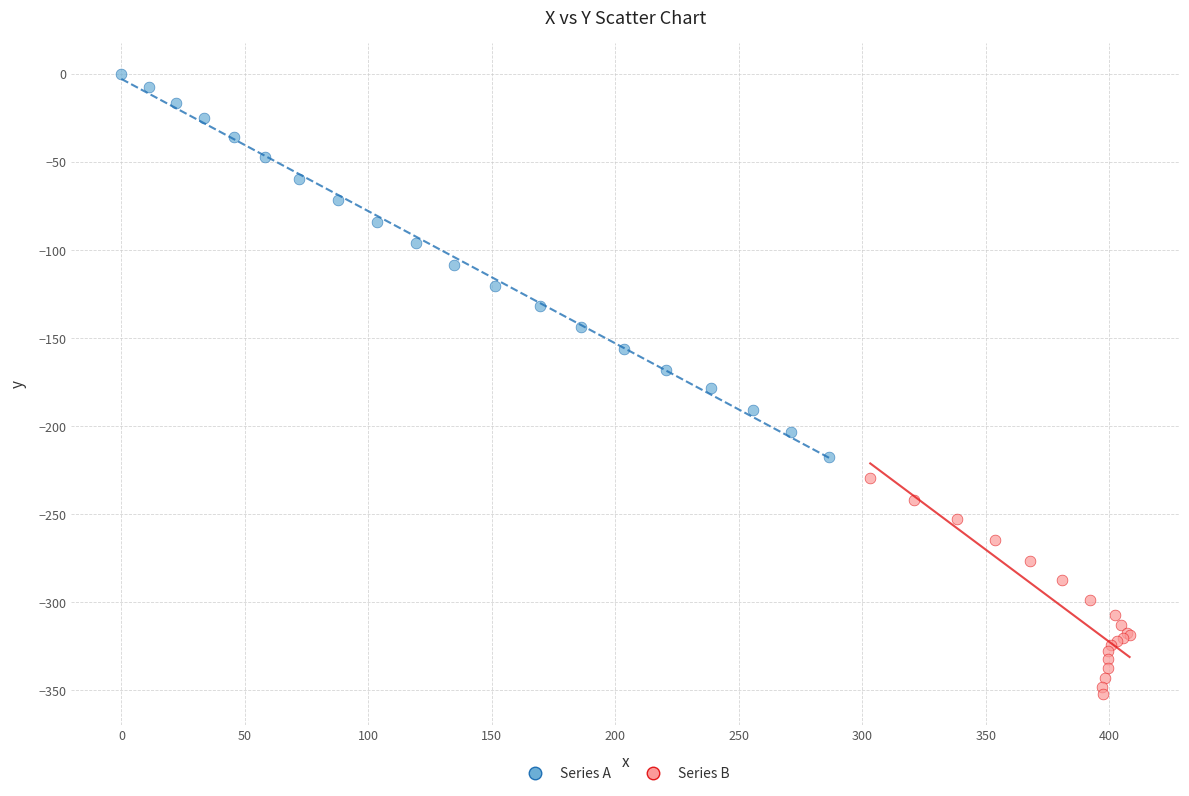

Which series has the widest spread of Y values?

Series A